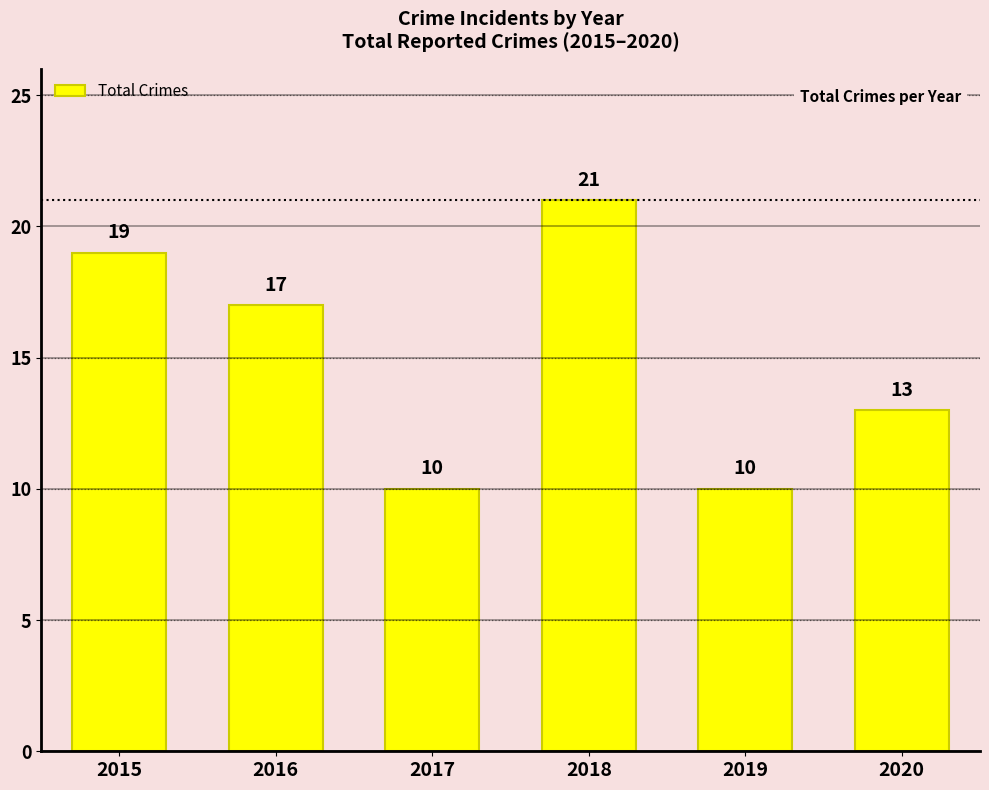

How many values are below 17?

3